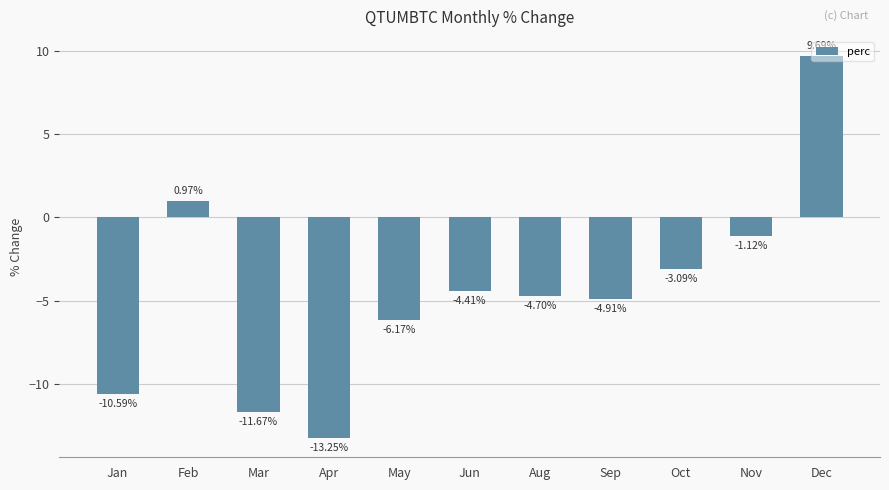

What is the sum of the values at Jan and Mar?

-22.3